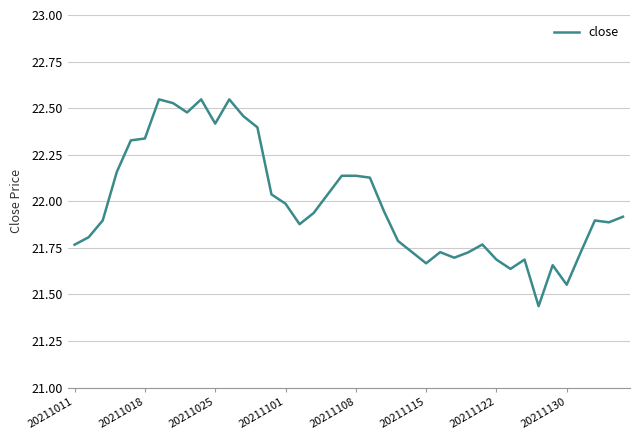

What is the difference between the maximum and minimum values?

1.1